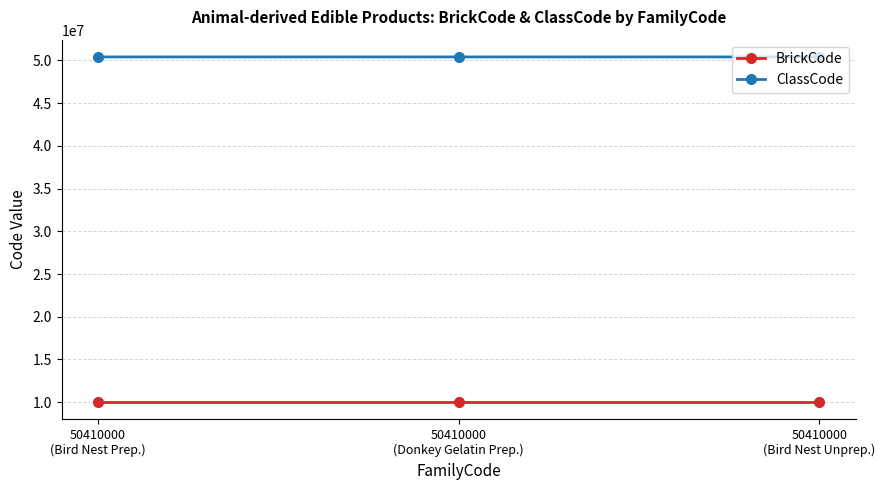

What is the sum of all ClassCode values?

151230400